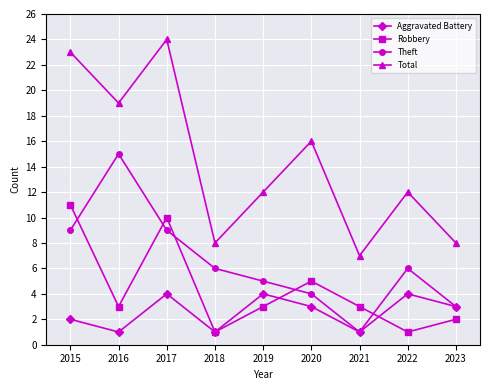

True or false: Robbery and Aggravated Battery cross at least once.

True